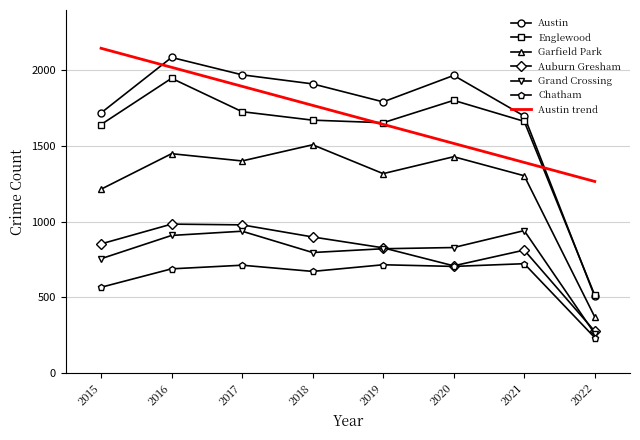

At 2017, list the series in order from largest to smallest.

Austin, Austin trend, Englewood, Garfield Park, Auburn Gresham, Grand Crossing, Chatham